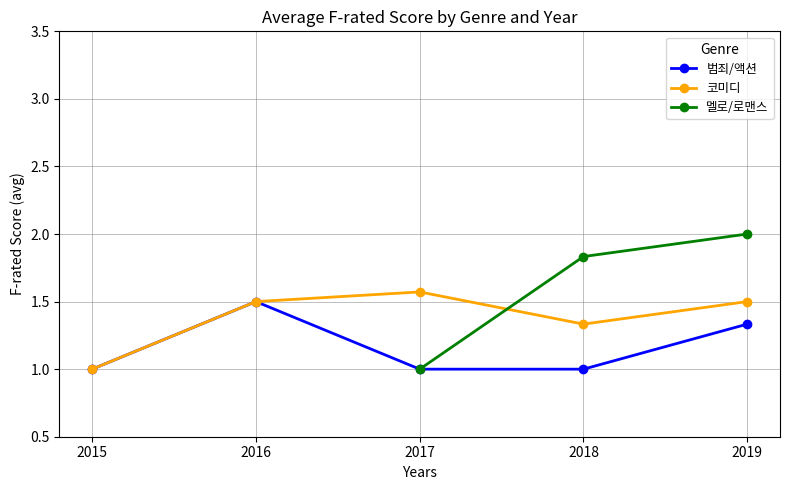

True or false: F-rated 2 and F-rated 1 cross at least once.

False